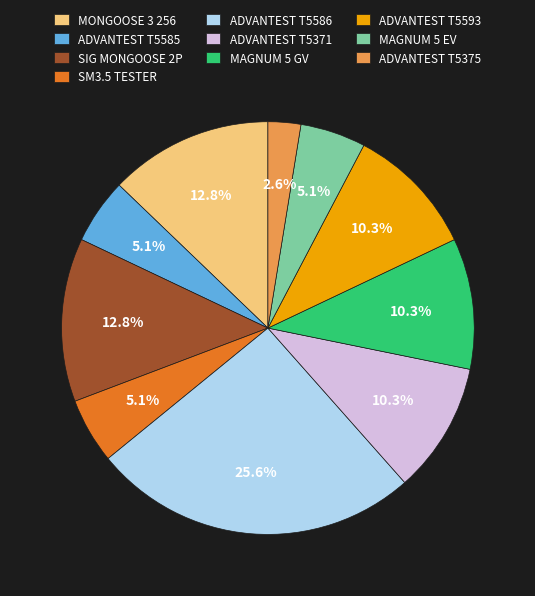

Do ADVANTEST T5585 and ADVANTEST T5371 together represent more than half of the pie?

No